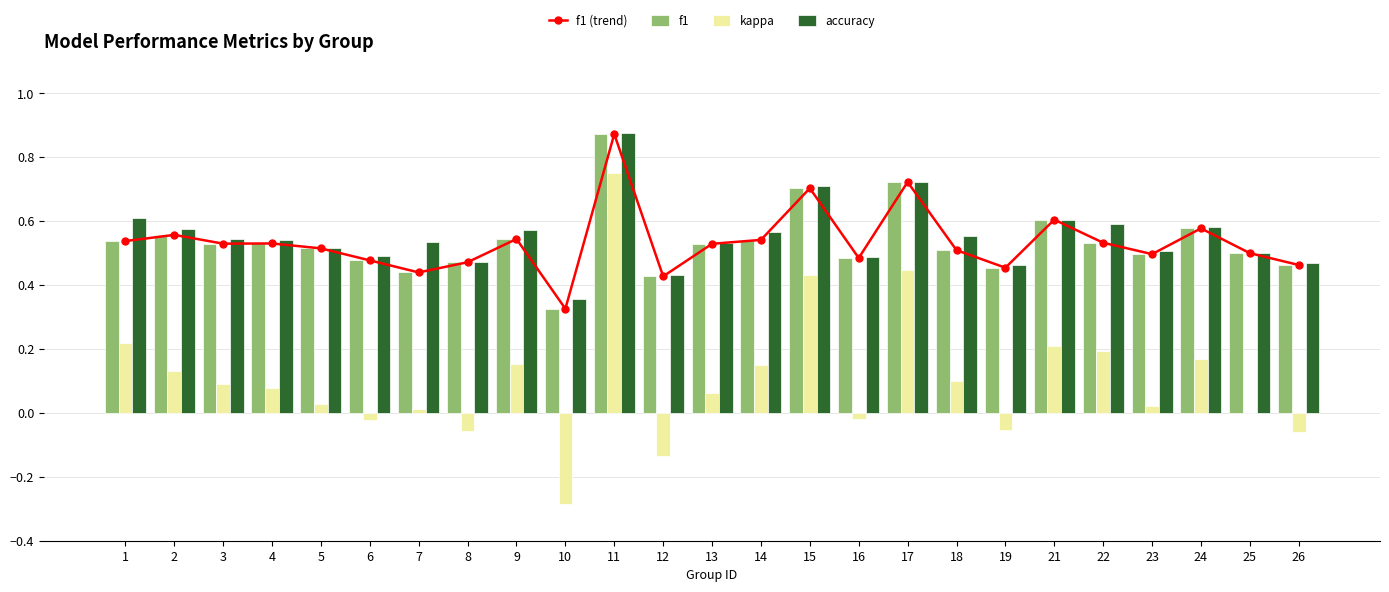

The value of f1 (trend) at 25 is 0.1. True or false?

False